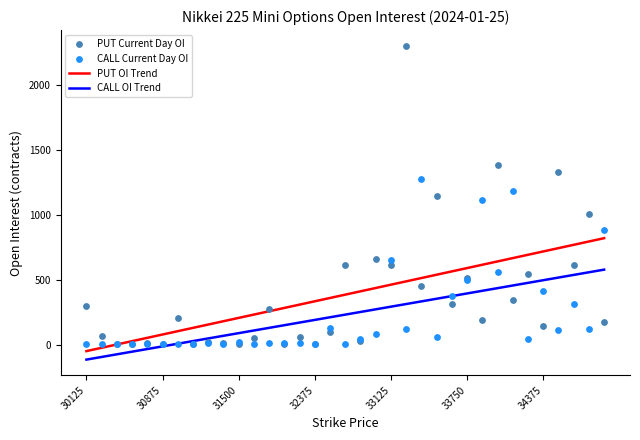

Which series has the largest total across all categories?

PUT Current Day OI